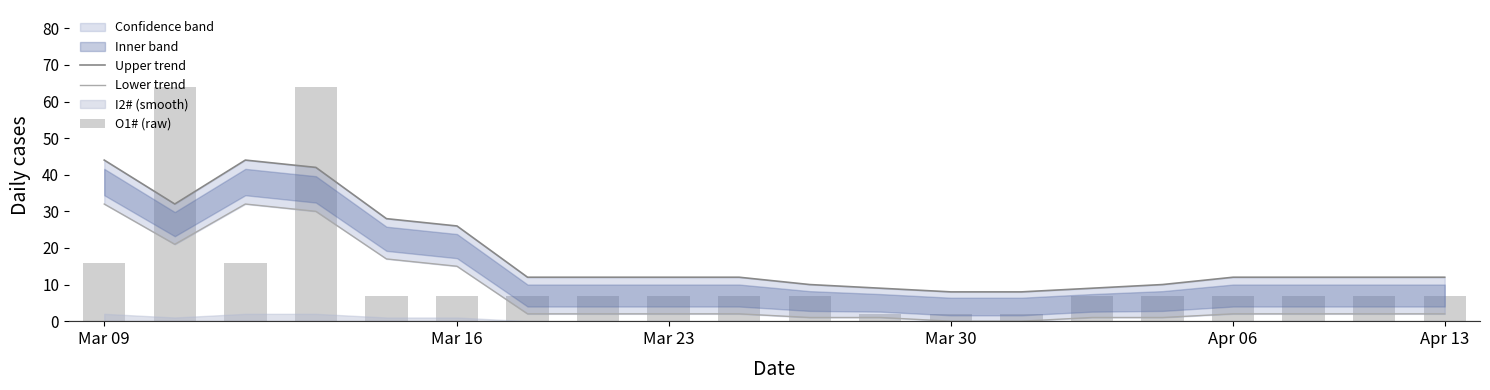

What is the label of the 10th bar from the left?

9